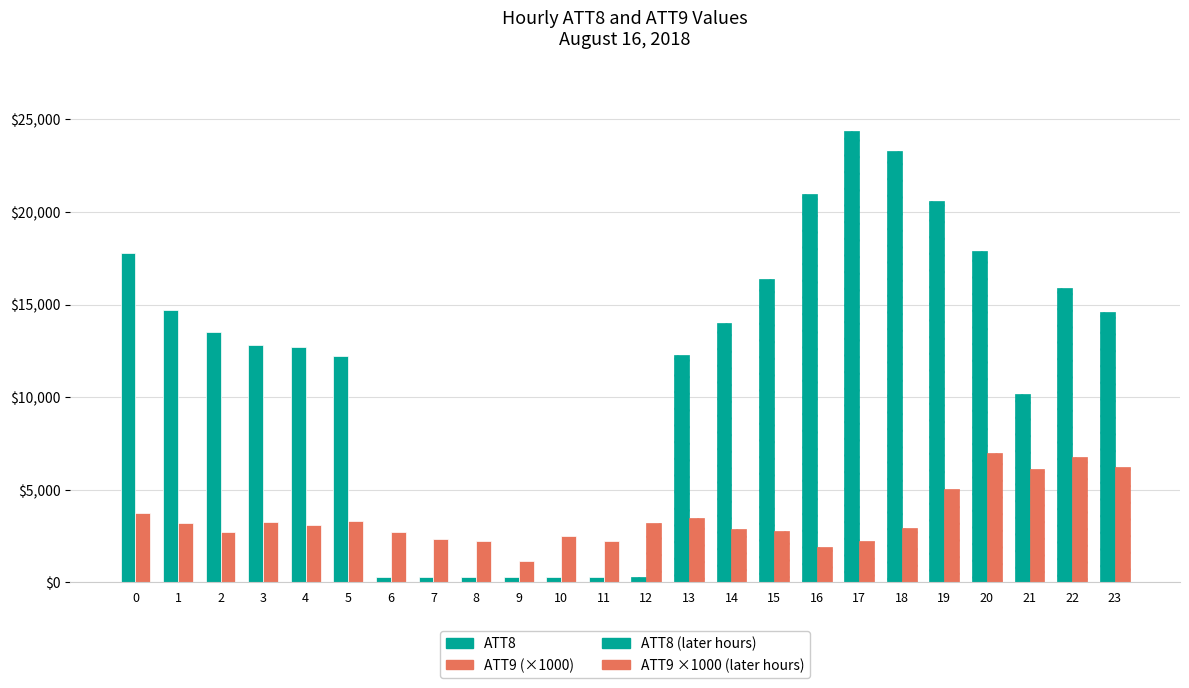

Does the chart contain any negative values?

No